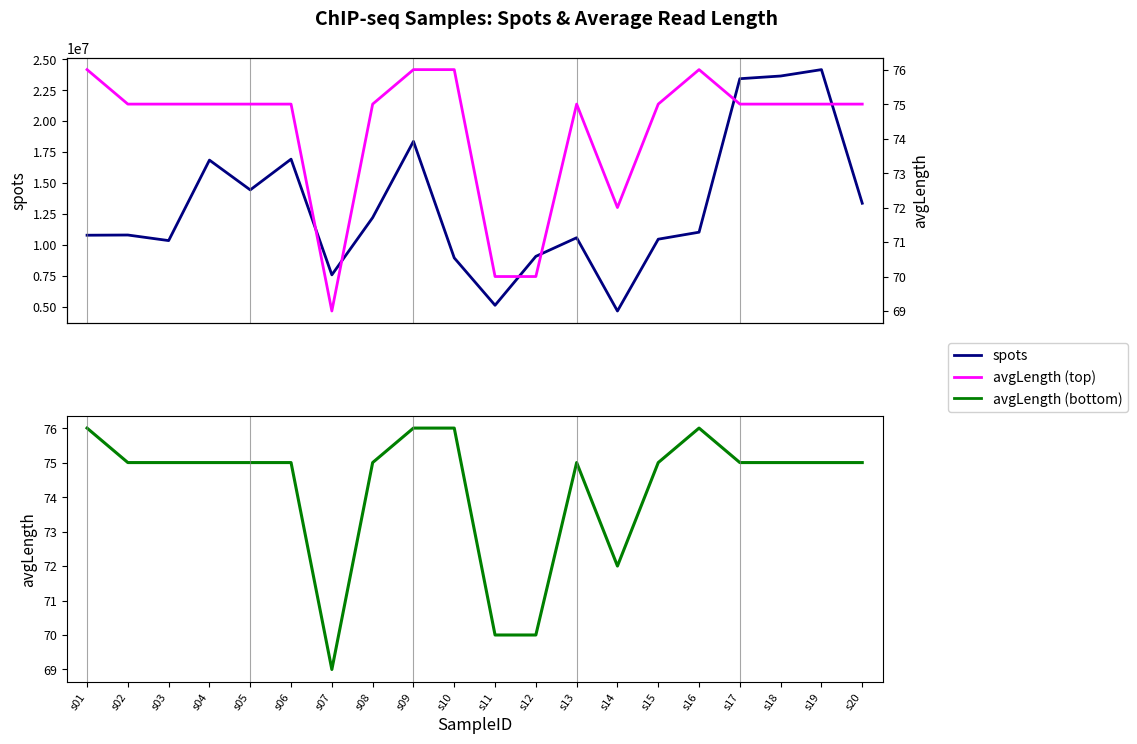

What is the difference between the highest and lowest values at s06?

16923832